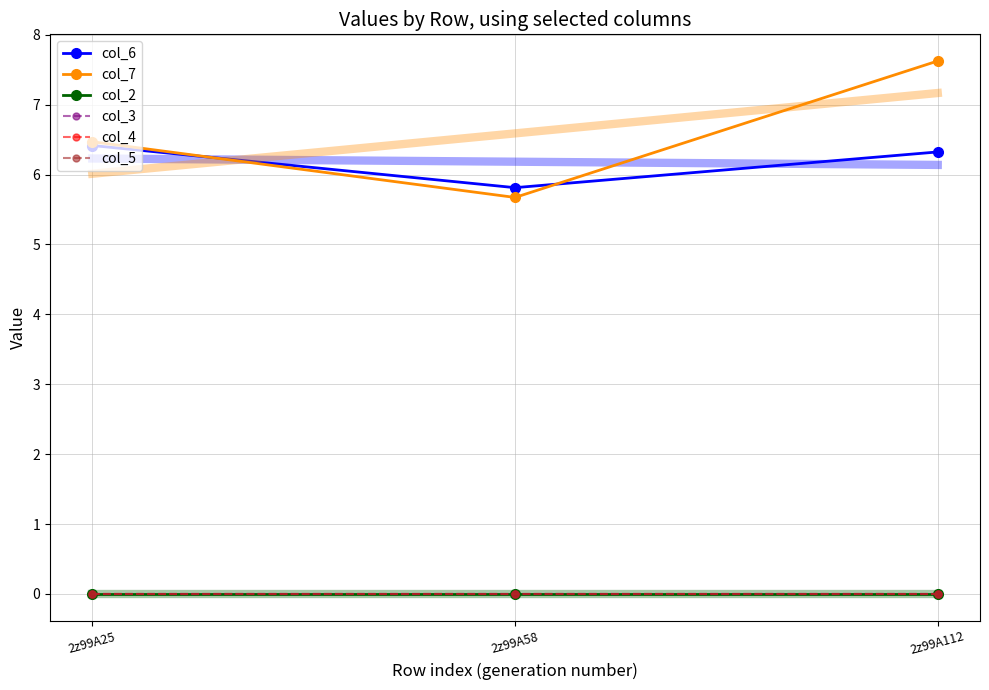

Which label corresponds to the smallest value in the chart?

2z99A25